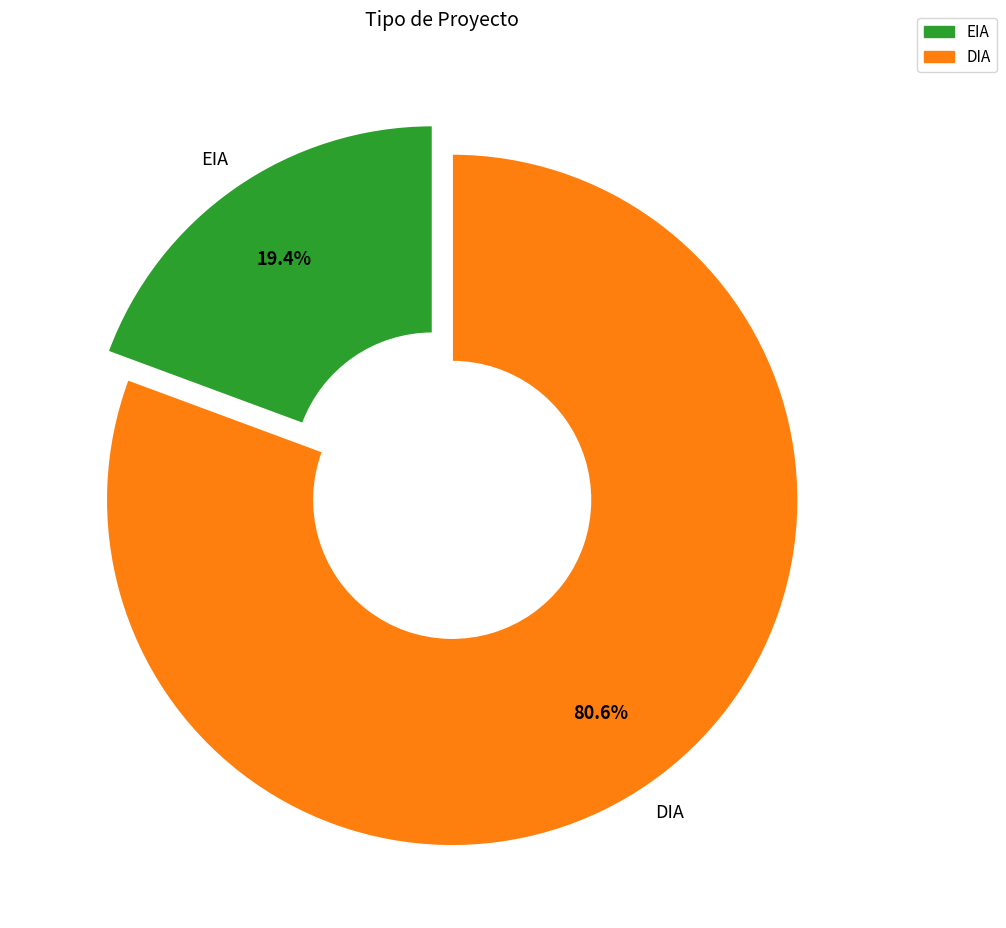

To the nearest percent, what is the difference between the DIA and EIA slice percentages?

61%